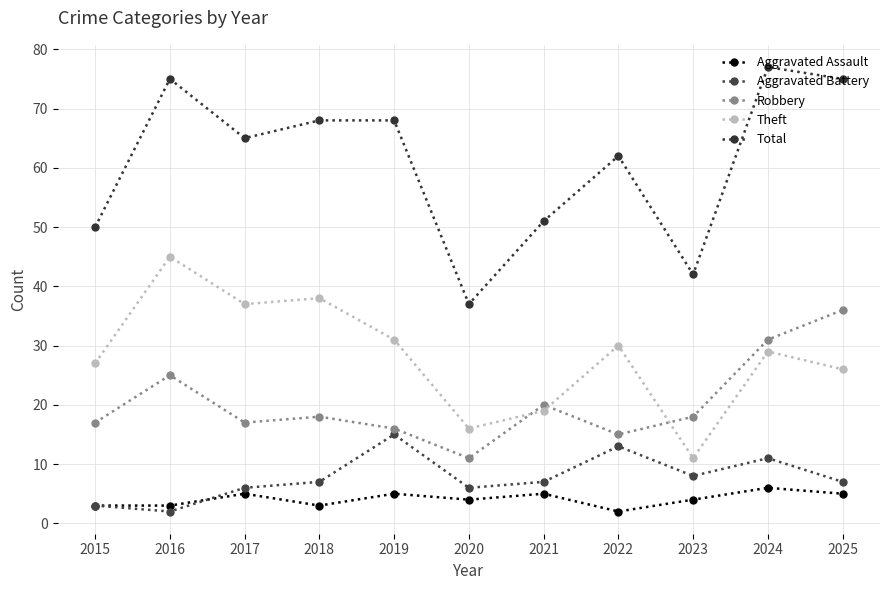

True or false: Robbery and Total cross at least once.

False